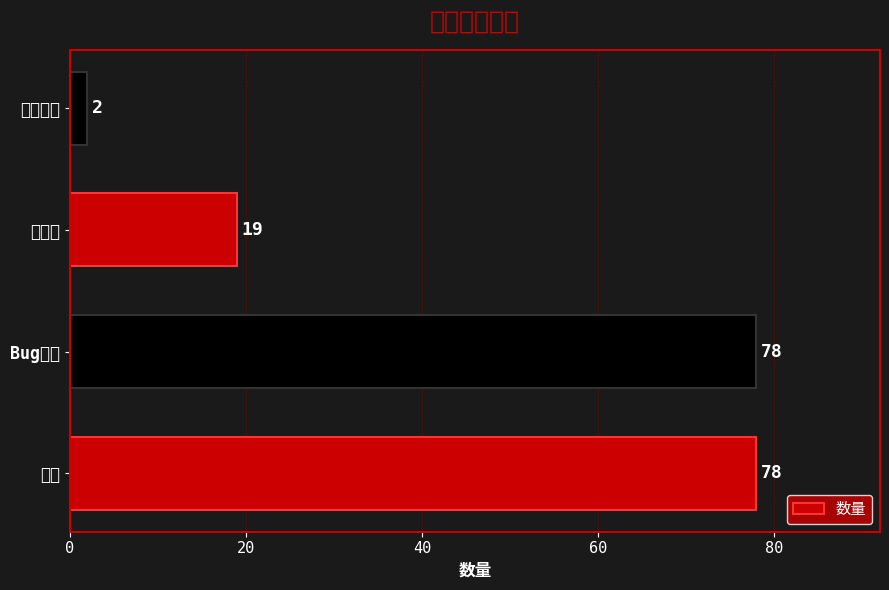

Which category has the lowest value across all series?

性能优化